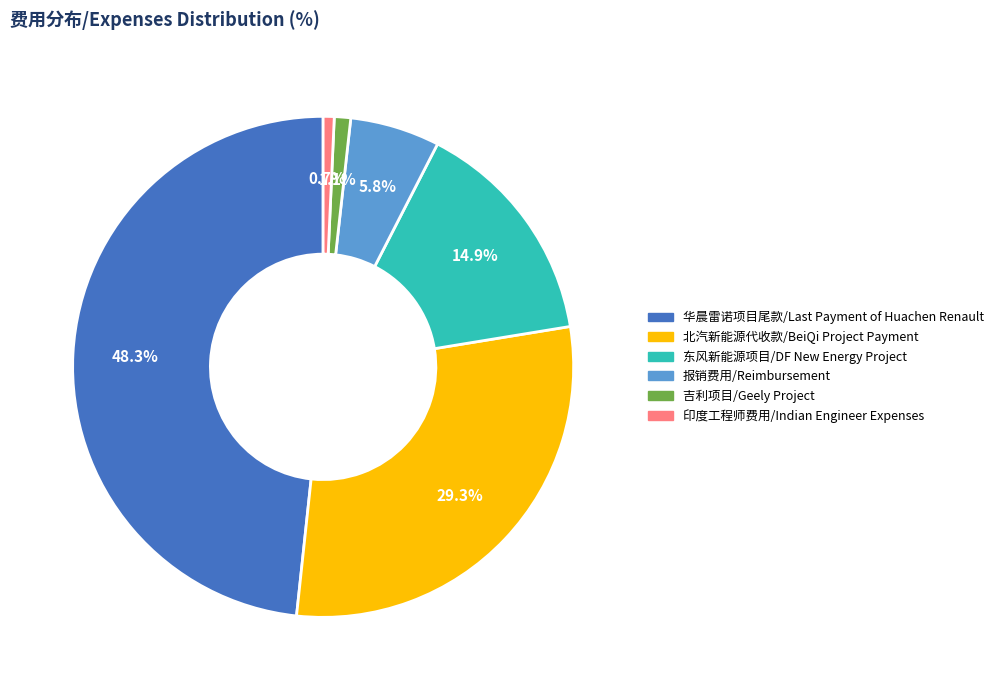

How many slices are in this pie chart?

6